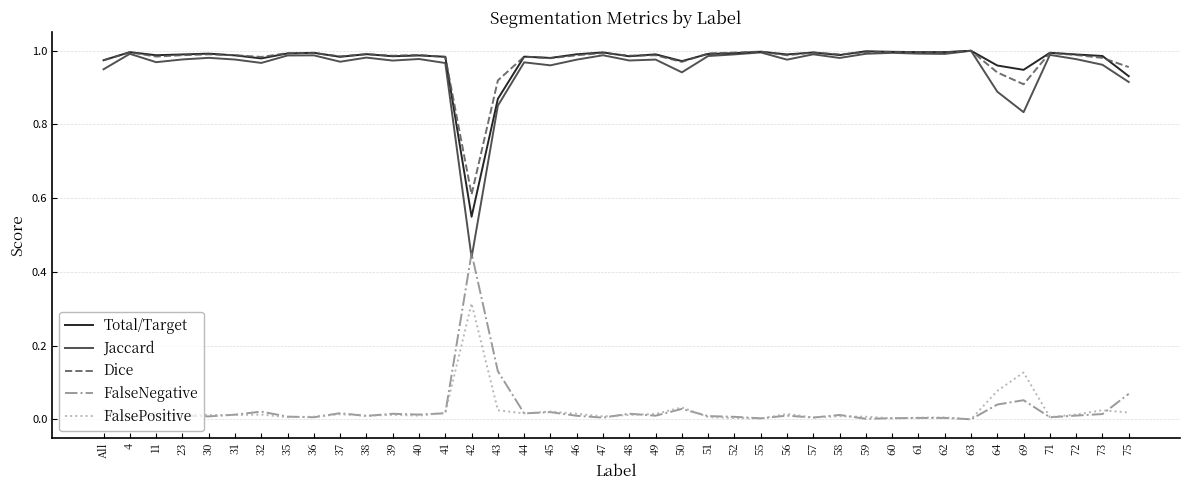

Which series has the widest spread of values?

Jaccard